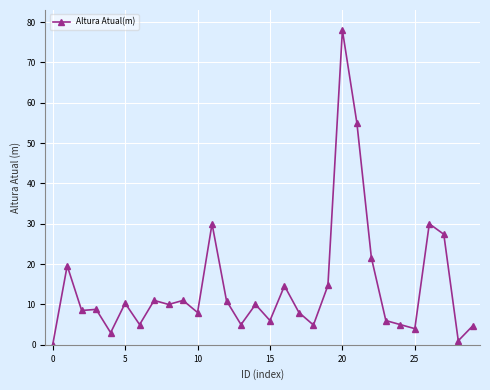

What is the value of the 7th point from the left?

5.0